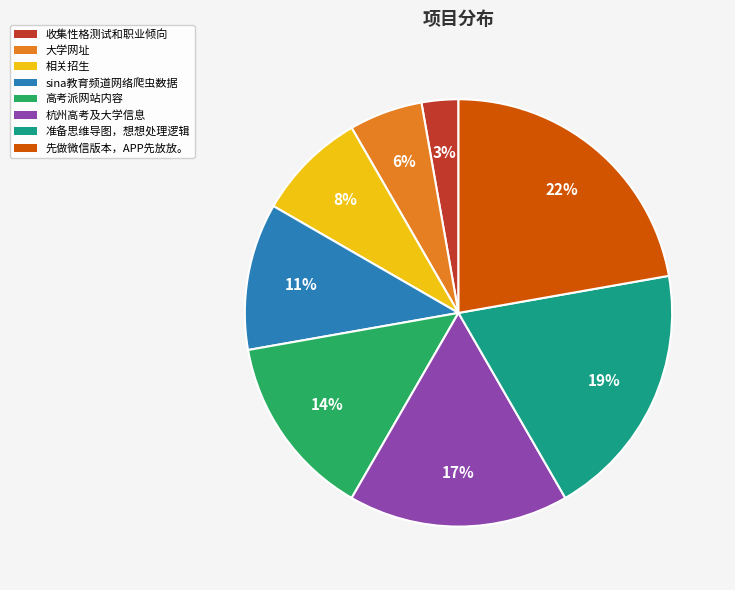

Which slice is the largest?

先做微信版本，APP先放放。